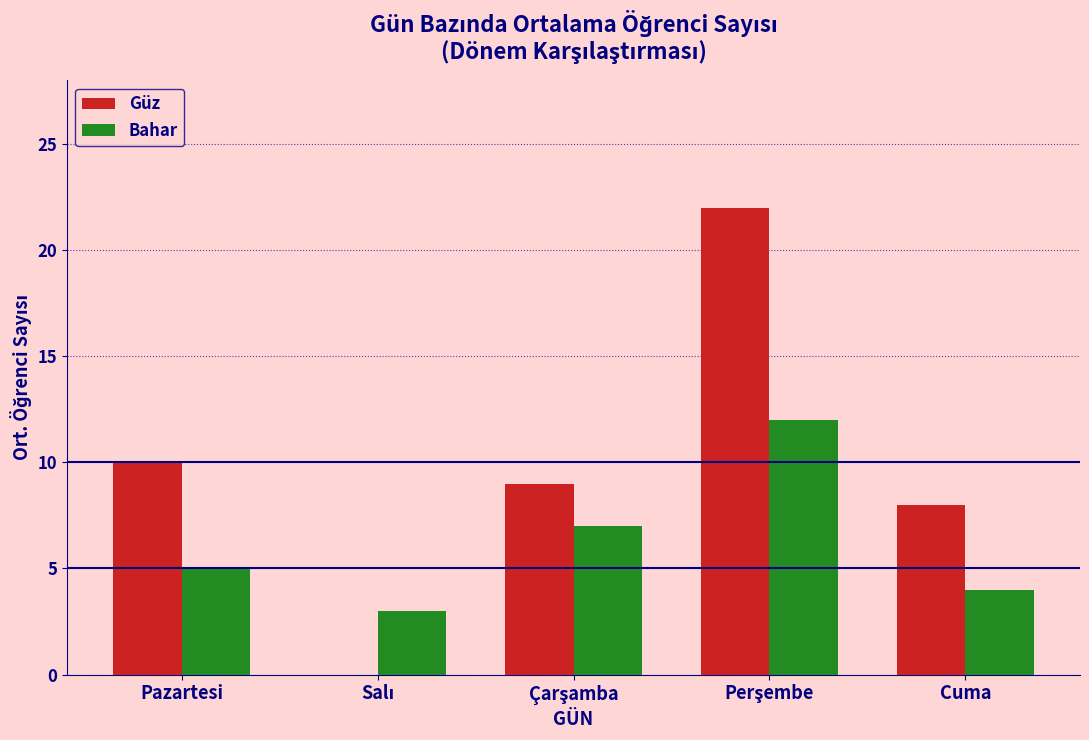

How many distinct data groups are displayed?

2